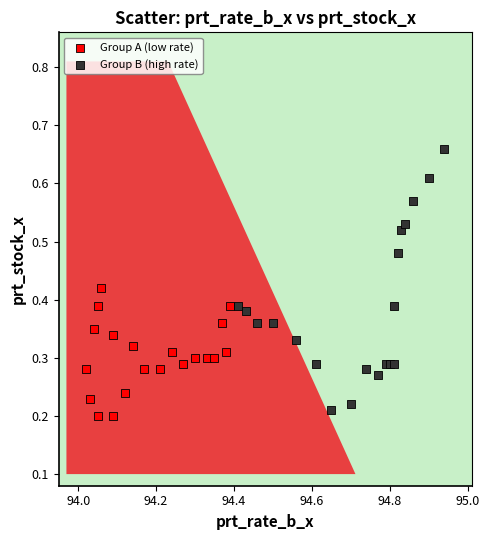

Which series reaches the maximum Y coordinate?

Group B (high rate)